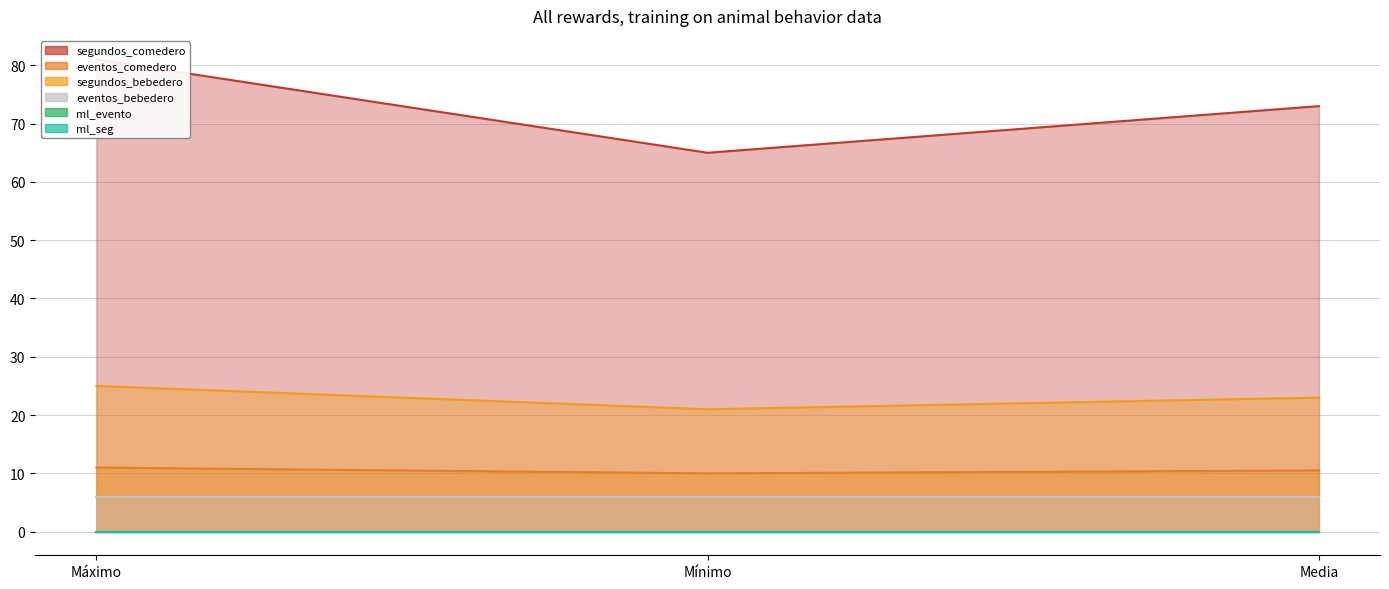

What is the spread (max minus min) of values at Mínimo?

55.0